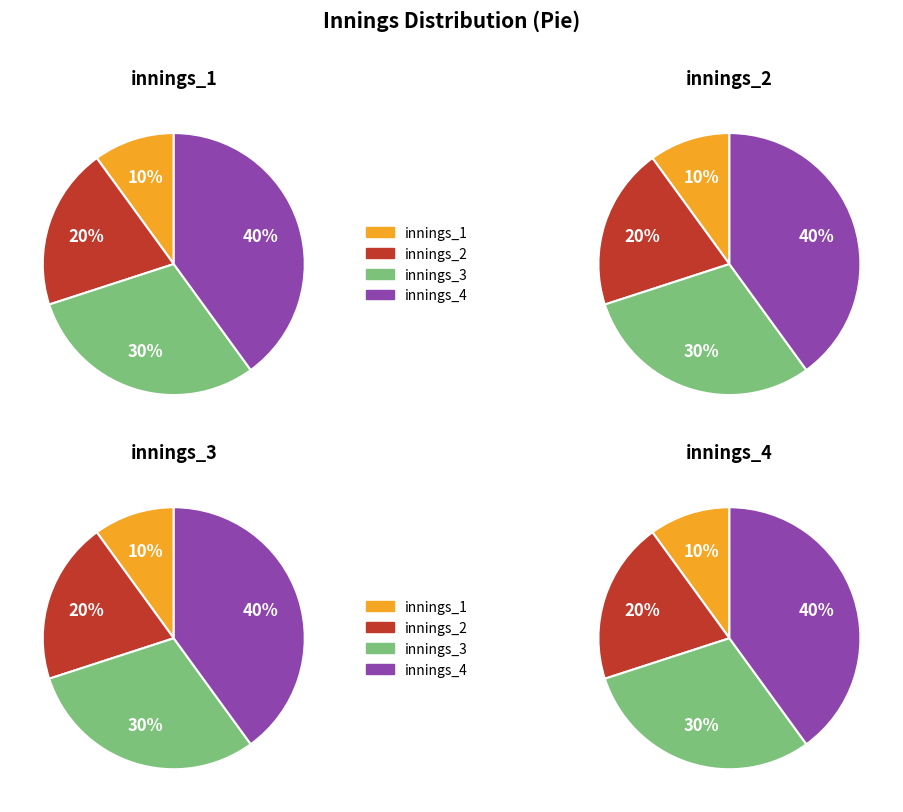

How many segments does this pie chart have?

4